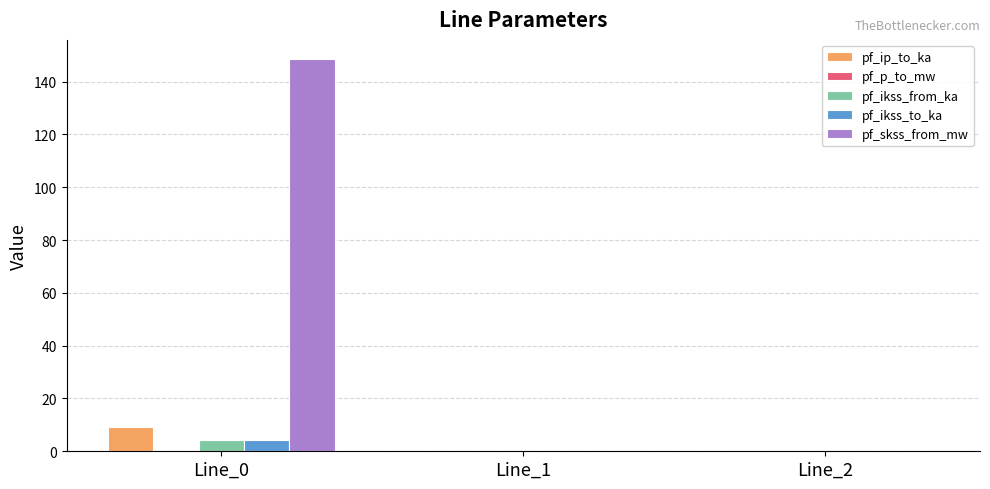

Does the chart contain stacked bars?

No